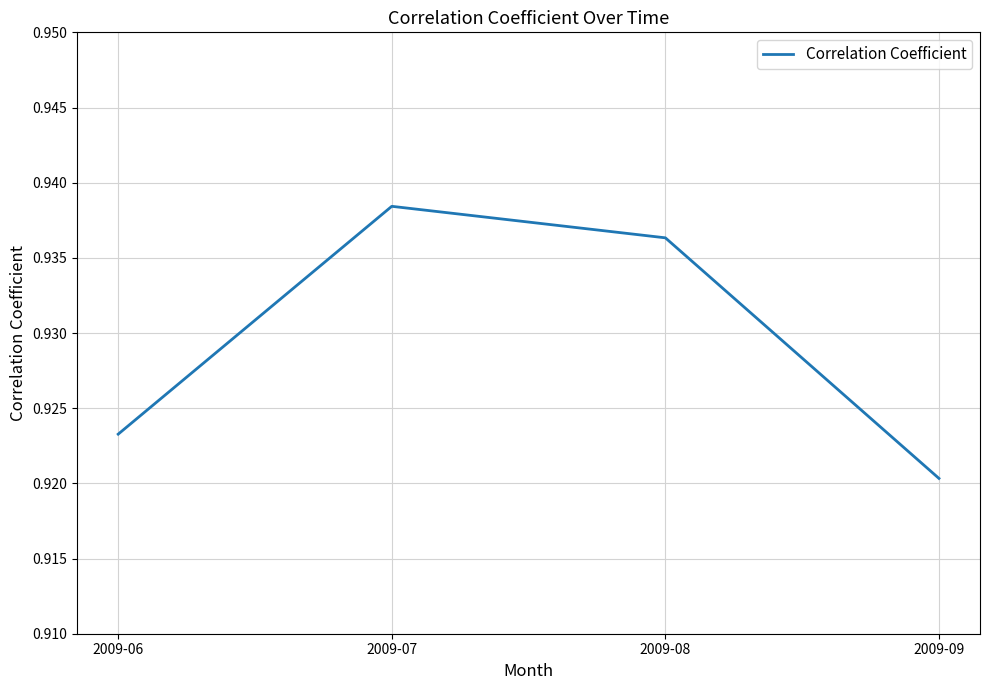

Which label corresponds to the largest value in the chart?

2009-07